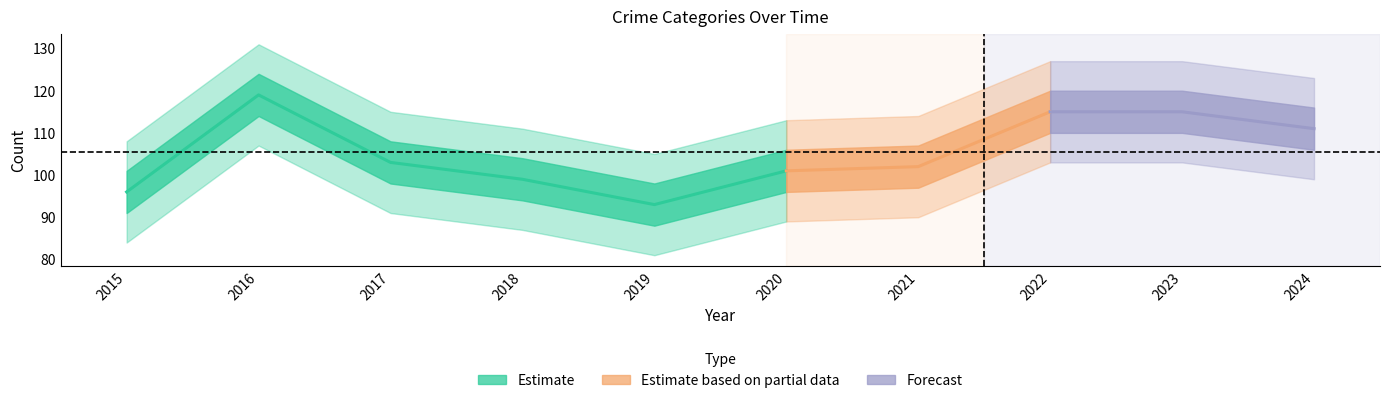

Reading left to right, extract all data points from this chart.

Aggravated Assault: 32	27	25	40	34	36	26	40	40	37
Aggravated Battery: 25	35	25	25	35	31	26	28	24	25
Criminal Sexual Assault: 7	3	7	8	10	4	8	5	8	6
Robbery: 29	52	45	26	14	28	40	41	41	40
Total: 96	119	103	99	93	101	102	115	115	111